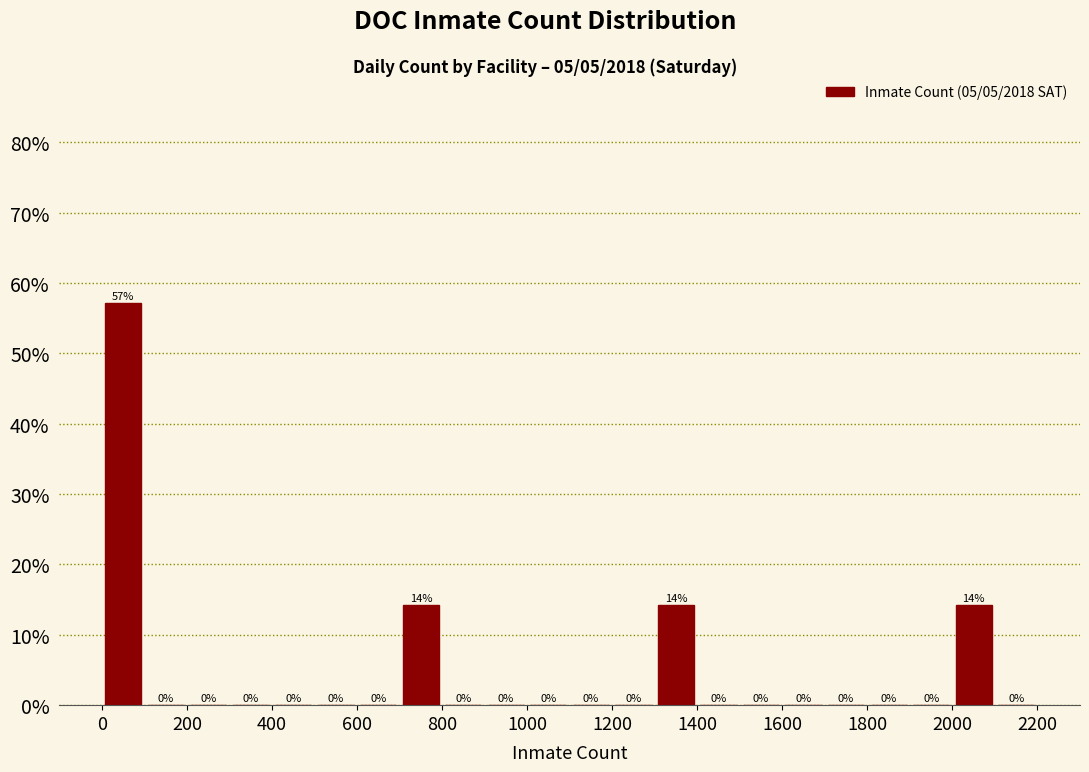

Which range on the x-axis has the tallest bar?

0 to 100